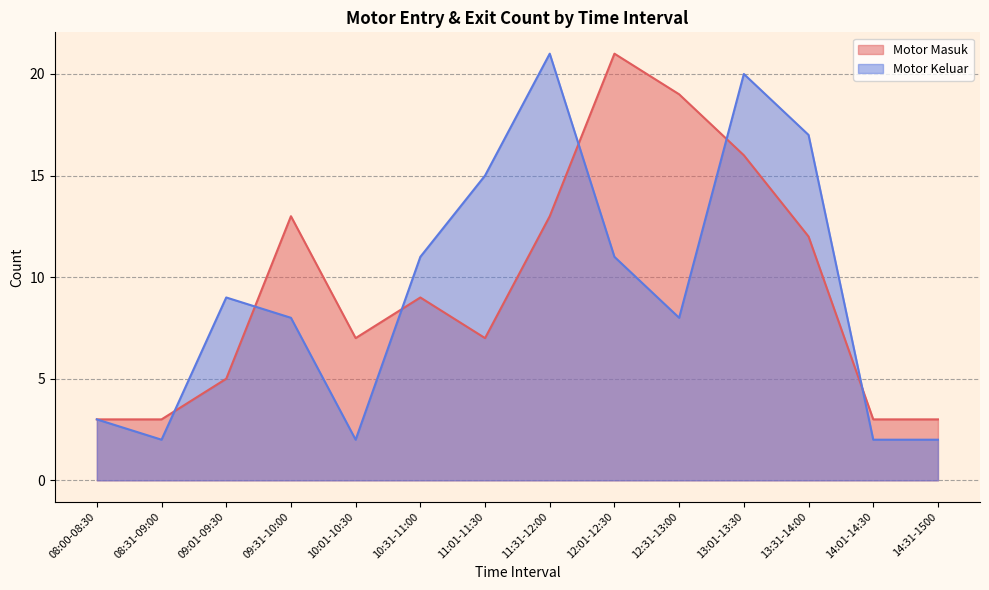

What is the label of the 14th point from the left?

14:31-1500